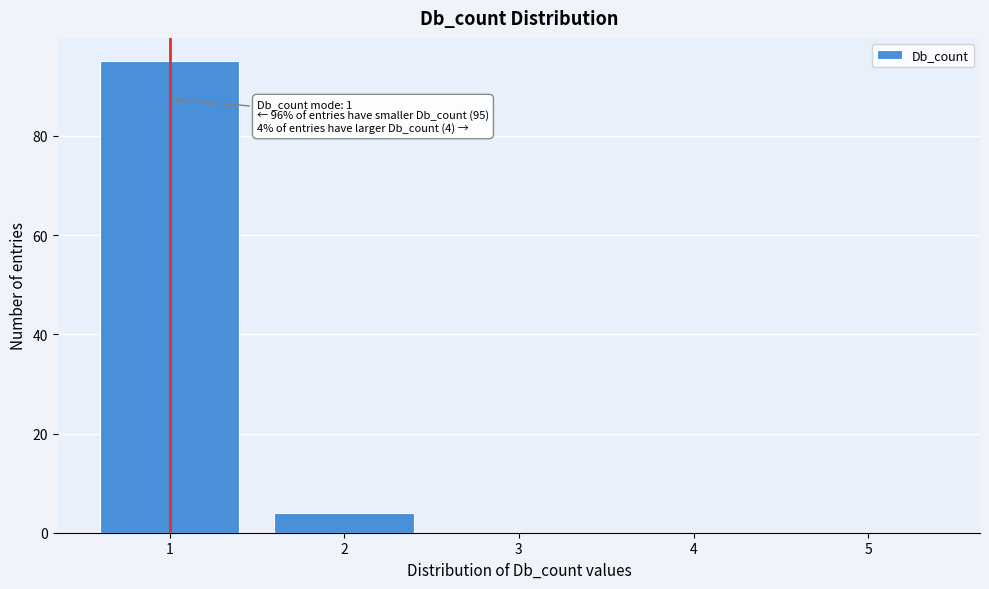

Reading left to right, extract all data points from this chart.

1=95	2=4	3=0	4=0	5=0